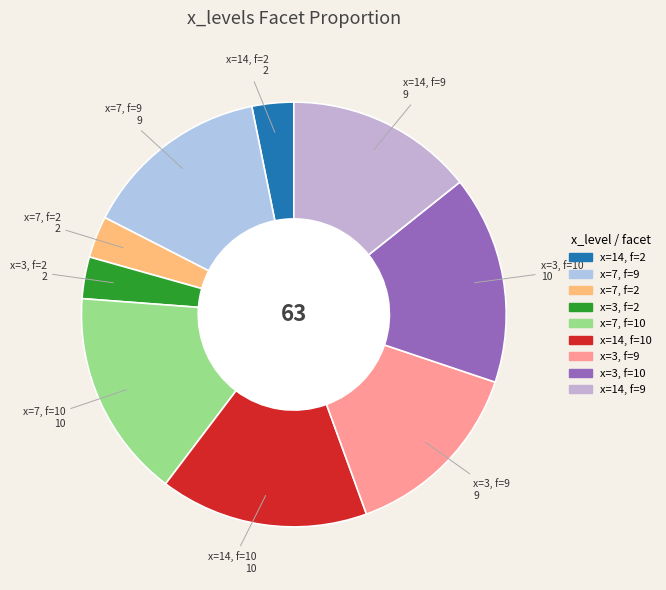

How many segments does this pie chart have?

9